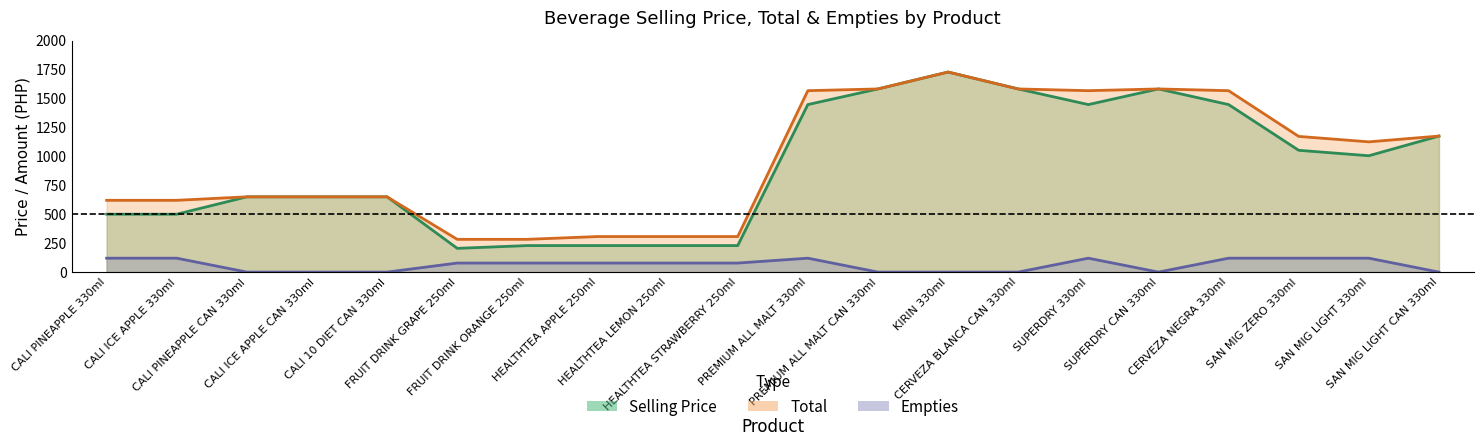

Reading left to right, extract all data points from this chart.

selling_price: 500	500	650	650	650	205	229	229	229	229	1447	1582	1728	1582	1447	1582	1447	1052	1005	1175
total: 620	620	650	650	650	283	283	307	307	307	1567	1582	1728	1582	1567	1582	1567	1172	1125	1175
empties: 120	120	0	0	0	78	78	78	78	78	120	0	0	0	120	0	120	120	120	0